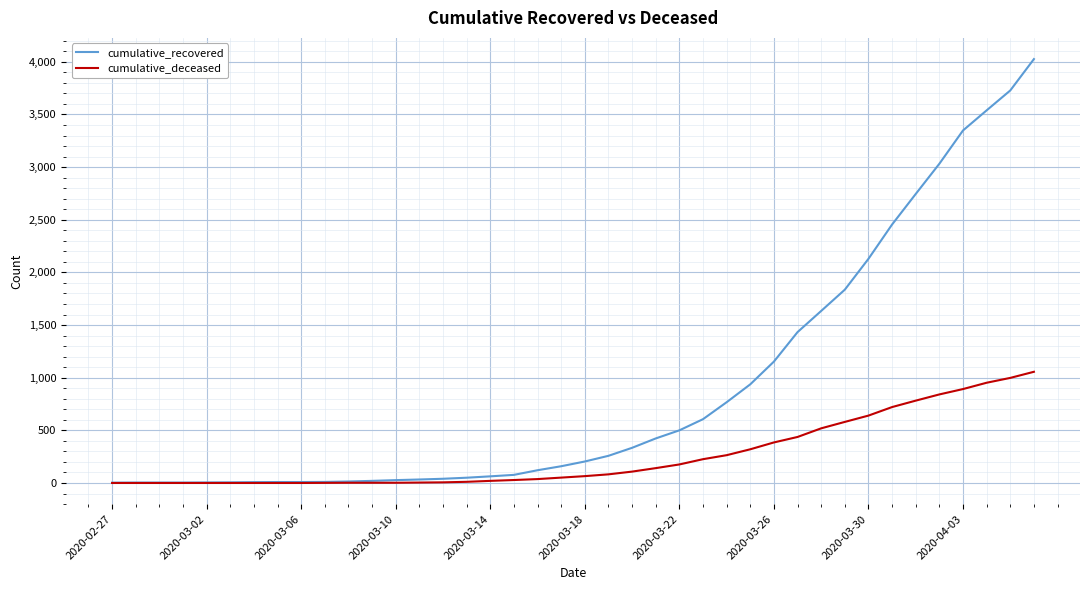

Which series has the largest total across all categories?

cumulative_recovered